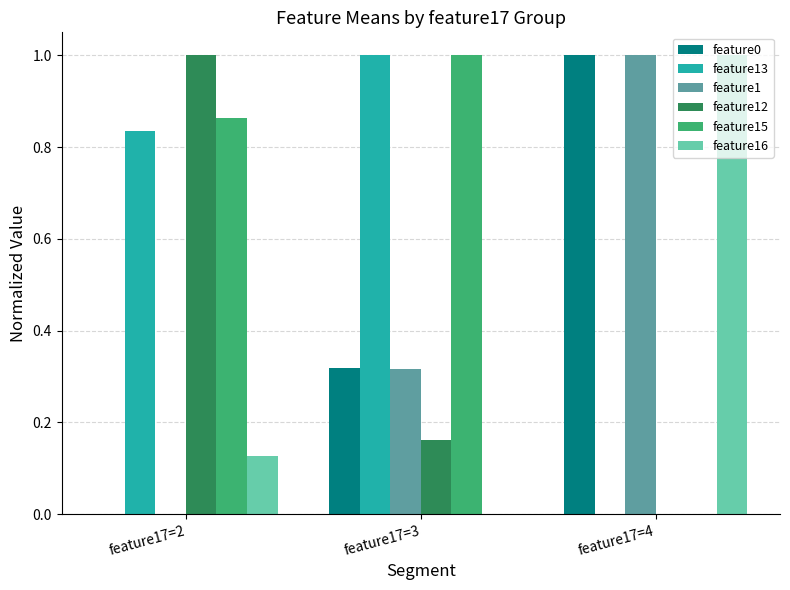

At which category is the sum across all series the highest?

feature17=4